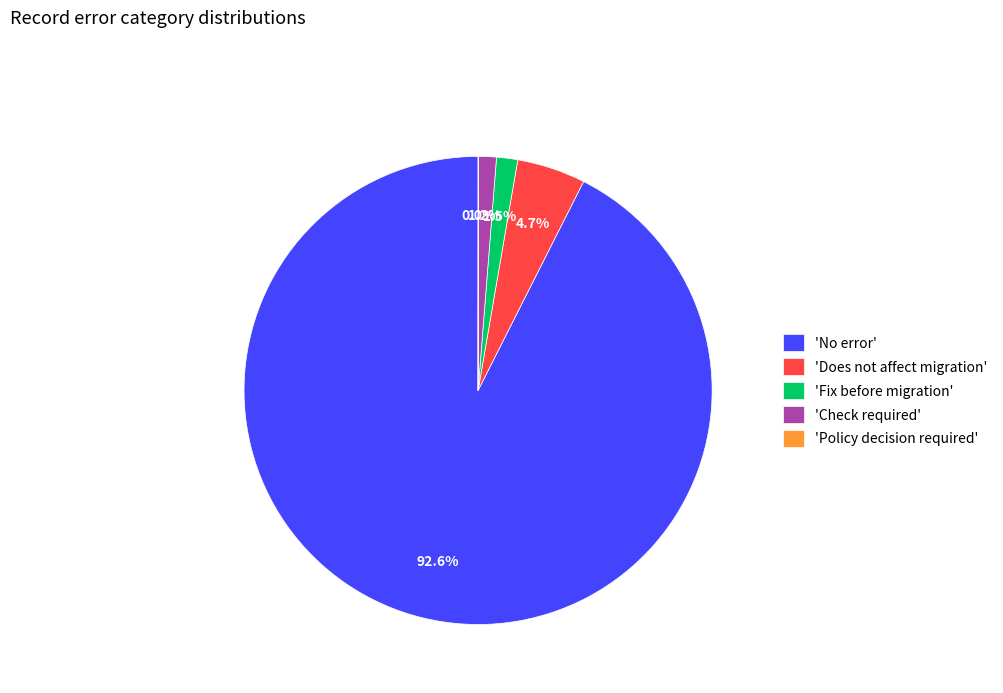

Does any single category account for the majority?

Yes